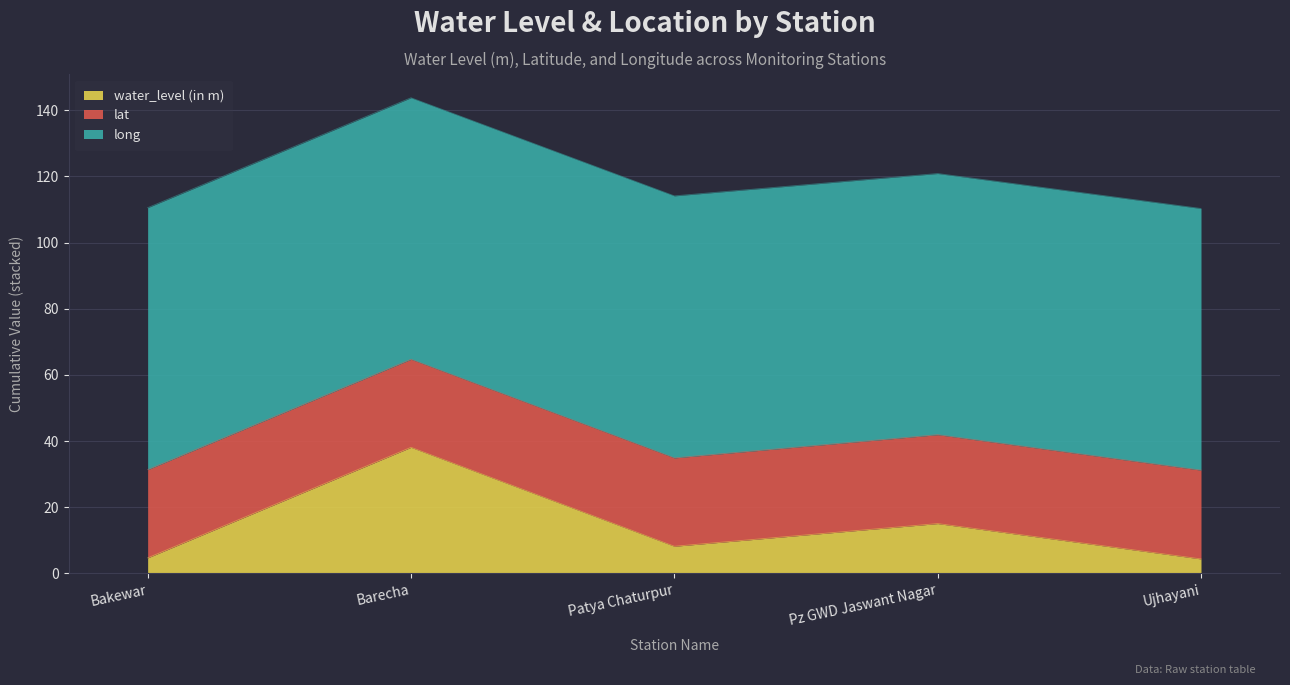

What is the value of the long point at the 3rd from the left?

79.2